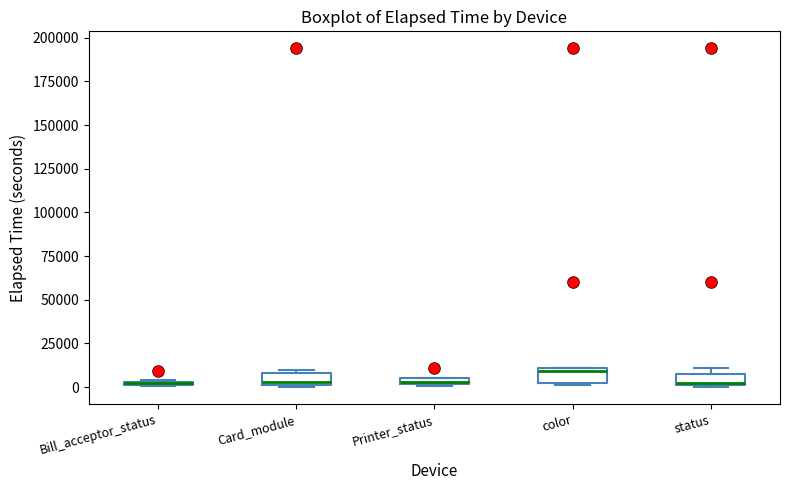

Where is the lower edge of the box for status on the y-axis? The values are not printed on the chart, so give them approximately, as read against the axis.

0